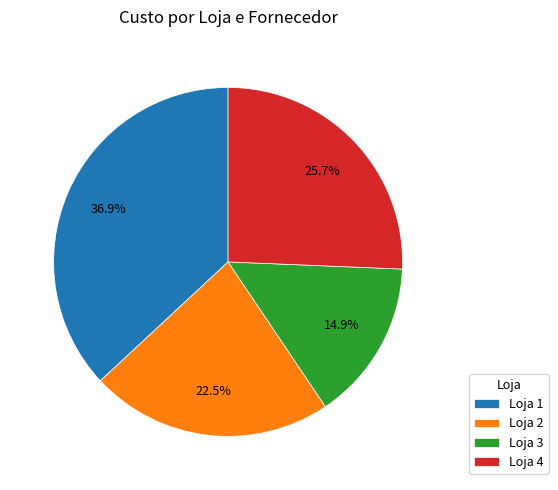

Which has a higher value, Loja 1 or Loja 3?

Loja 1